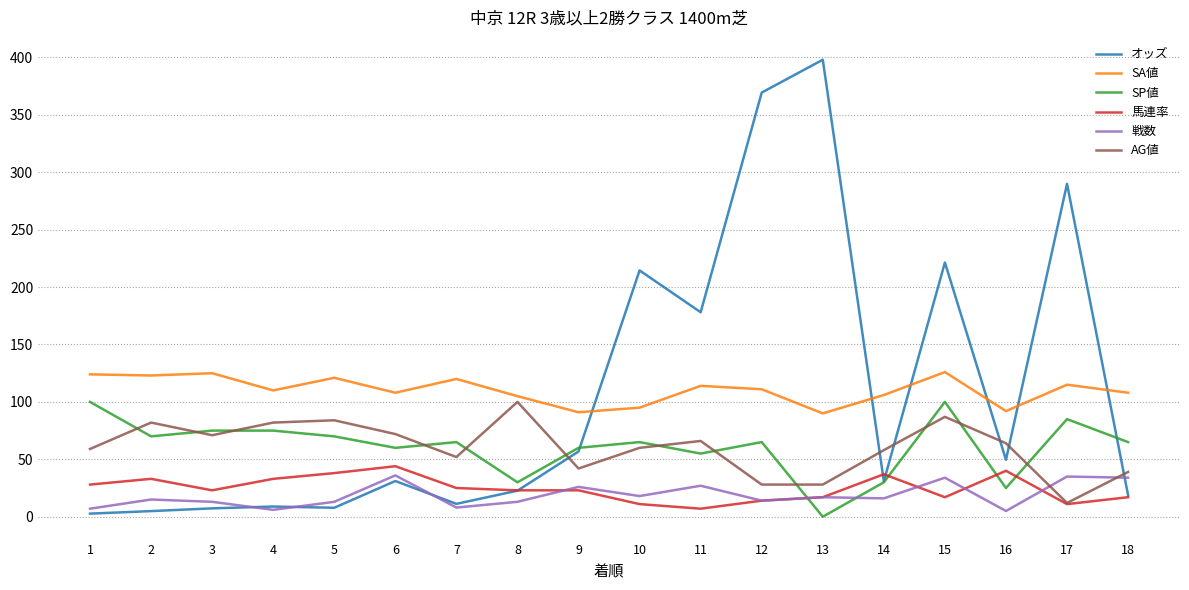

What is the maximum value for SA値?

126.0